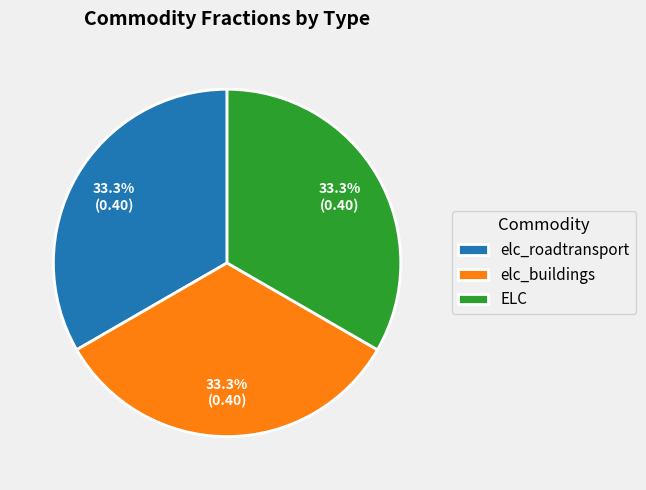

Combined, what portion of the pie is elc_roadtransport and elc_buildings?

66.7%